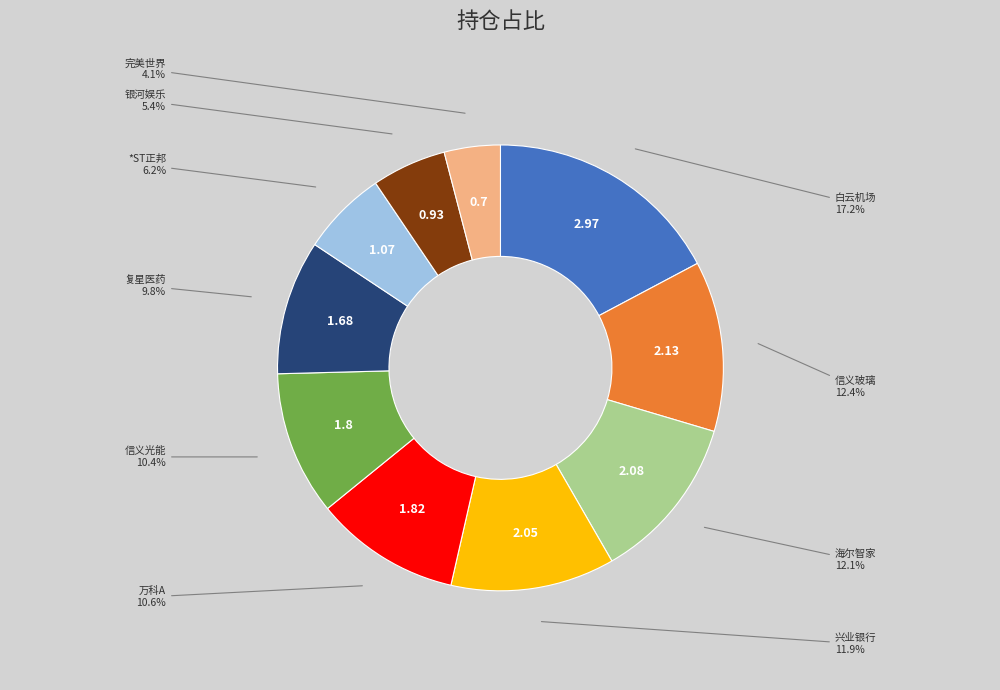

Is there a majority slice in this chart?

No